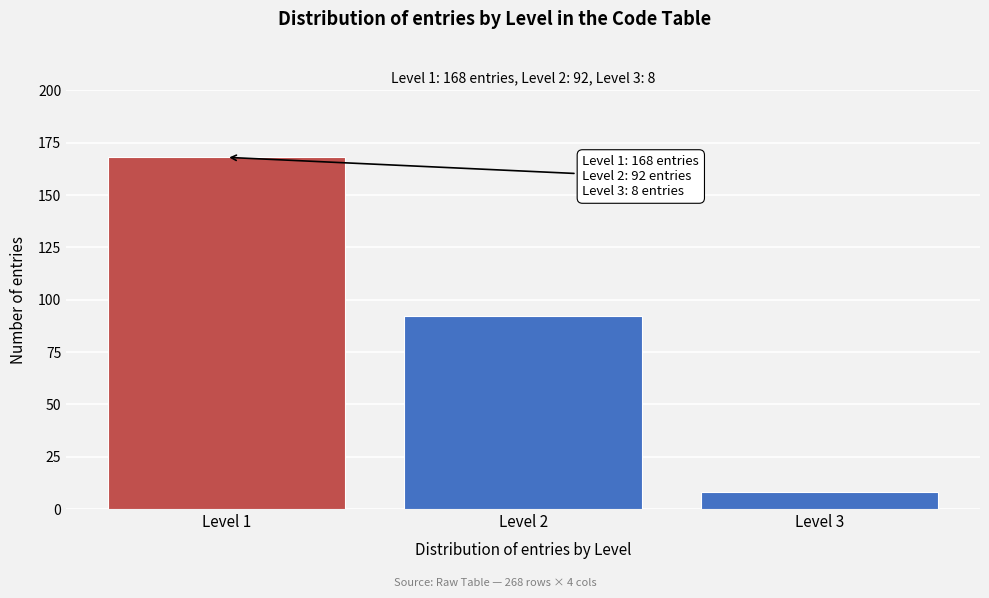

Reading right to left, list all the values displayed in this chart.

Level 3=8	Level 2=92	Level 1=168